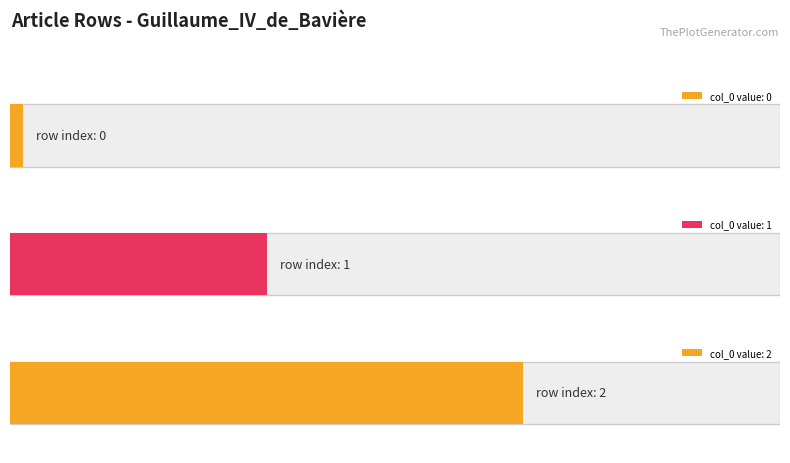

Between Guillaume_IV_de_Bavière (row 2) and Guillaume_IV_de_Bavière (row 1), which is larger?

Guillaume_IV_de_Bavière (row 2)